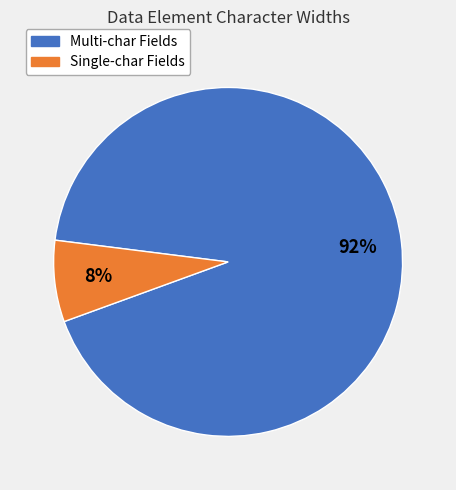

Is there a majority slice in this chart?

Yes